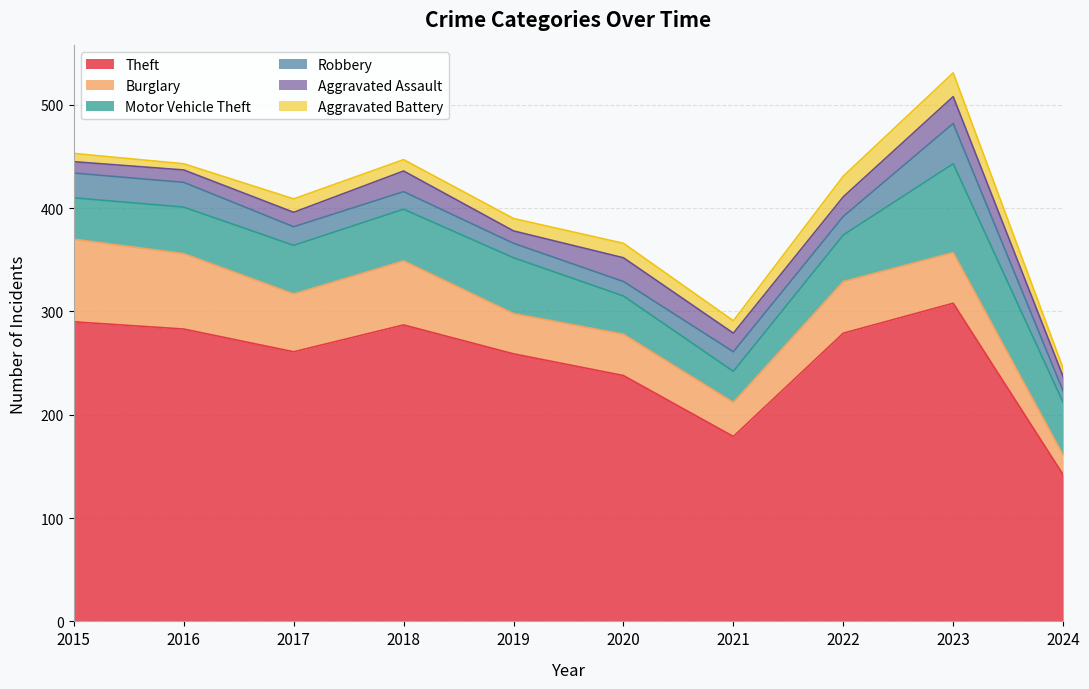

True or false: Aggravated Battery has a value of 2 at 2024.

False